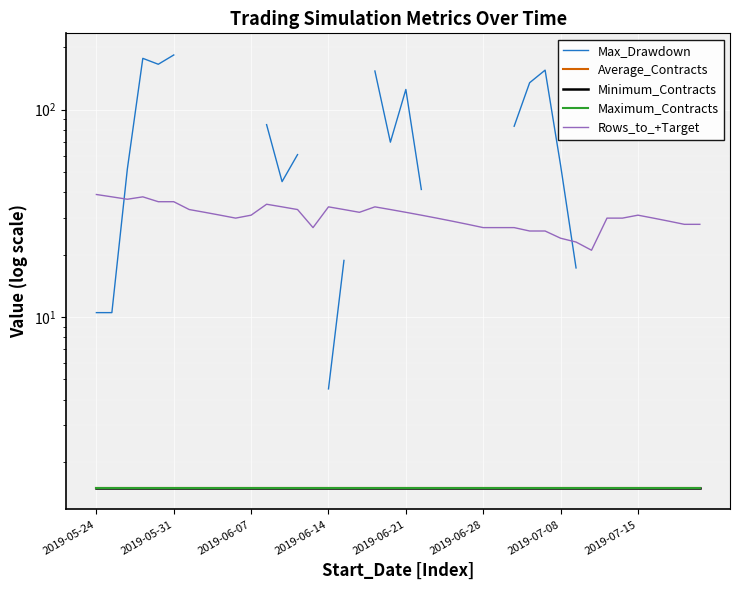

What is the difference between the highest and lowest values at 29?

153.8